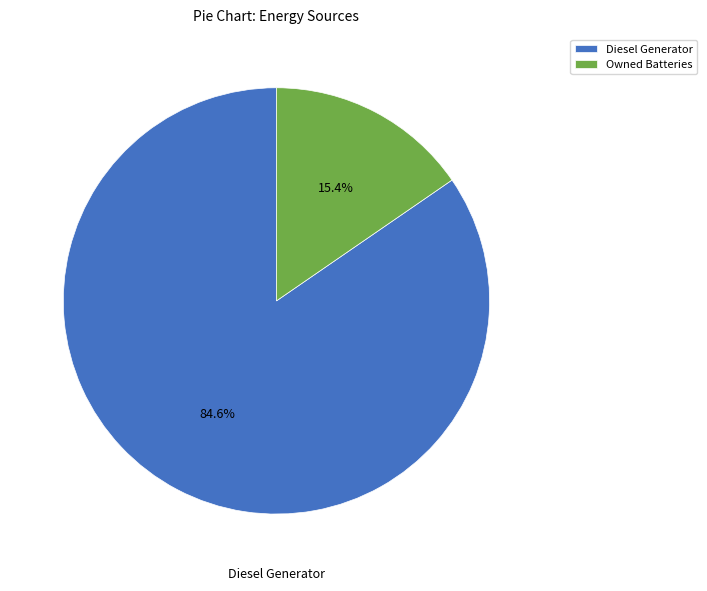

What is the total percentage of Diesel Generator and Owned Batteries?

100.0%